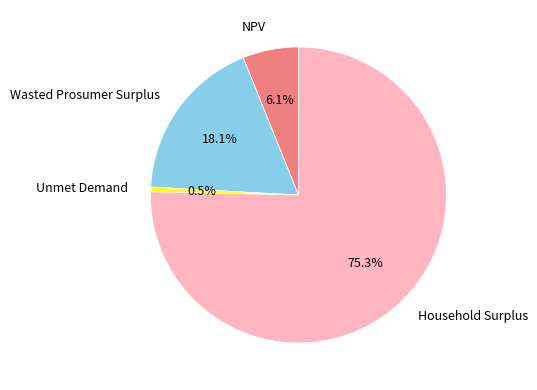

Which slice represents more than half of the pie?

Household Surplus